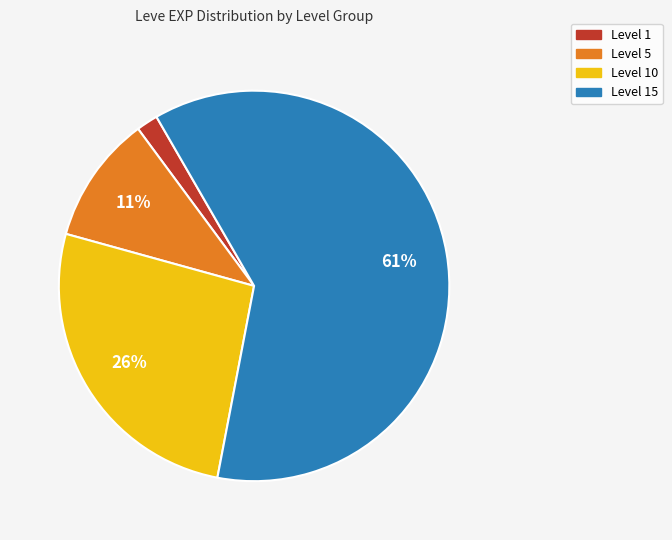

Is there a majority slice in this chart?

Yes